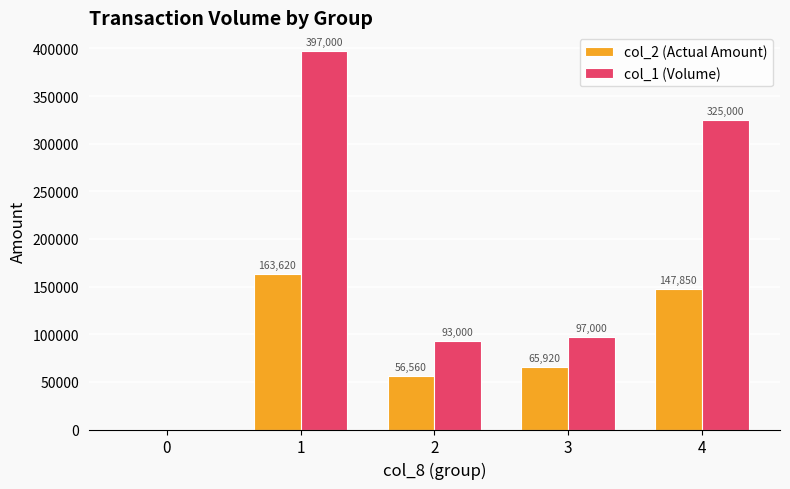

Which series has the largest range (max minus min)?

col_1 (Volume)